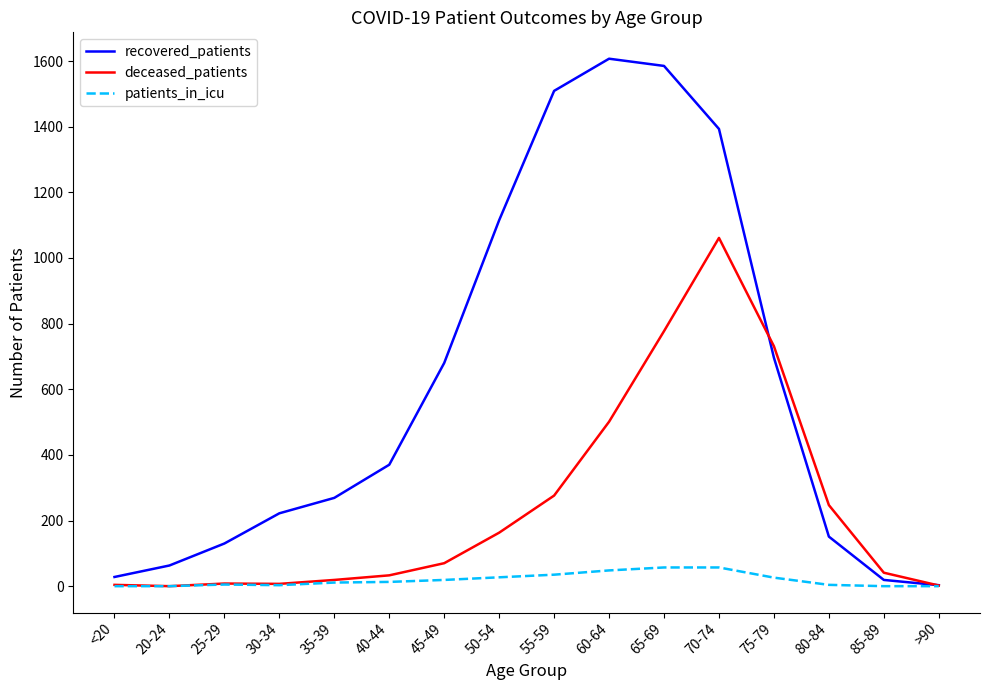

What is the average value of the patients_in_icu series?

19